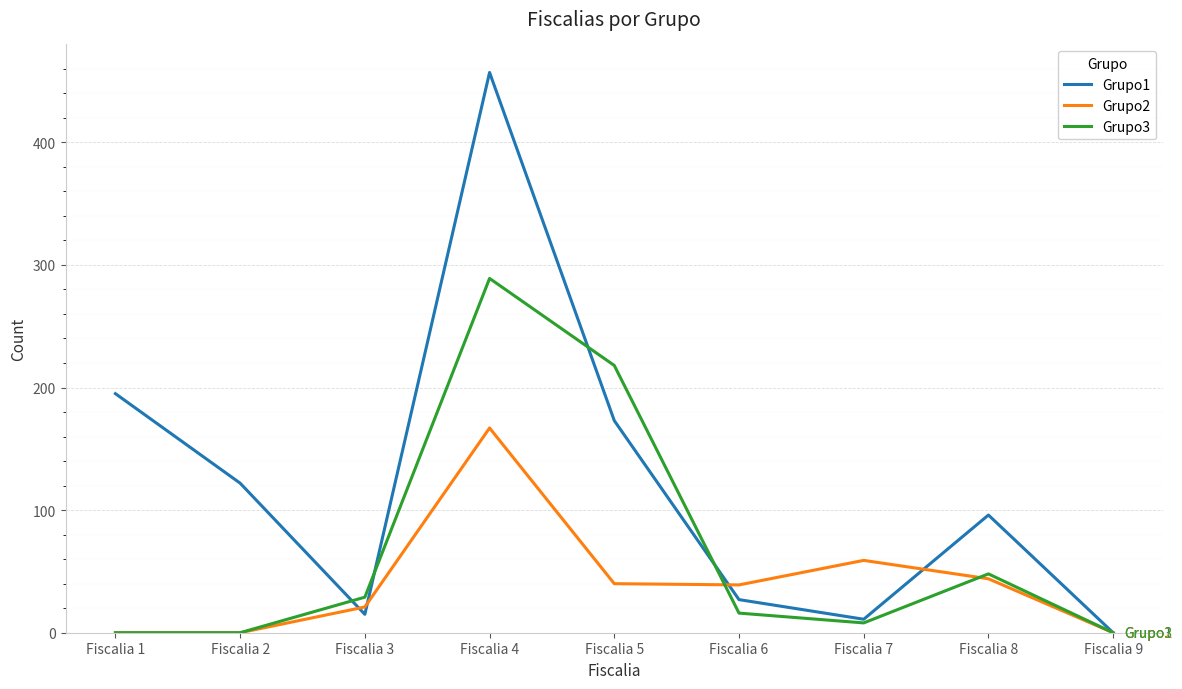

At which label does Grupo1 reach its peak?

Fiscalia 4